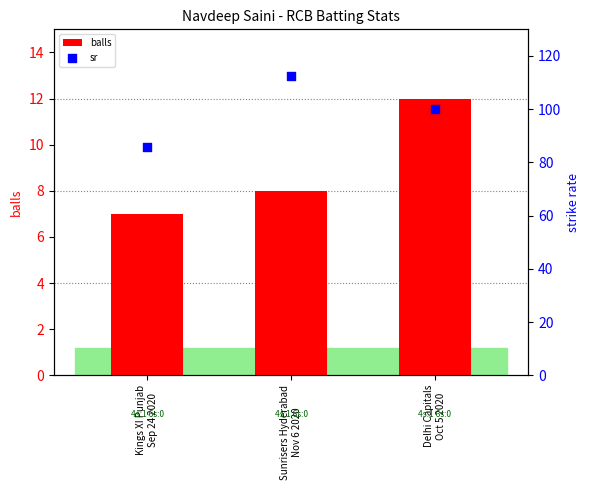

Which series has the widest spread of Y values?

sr